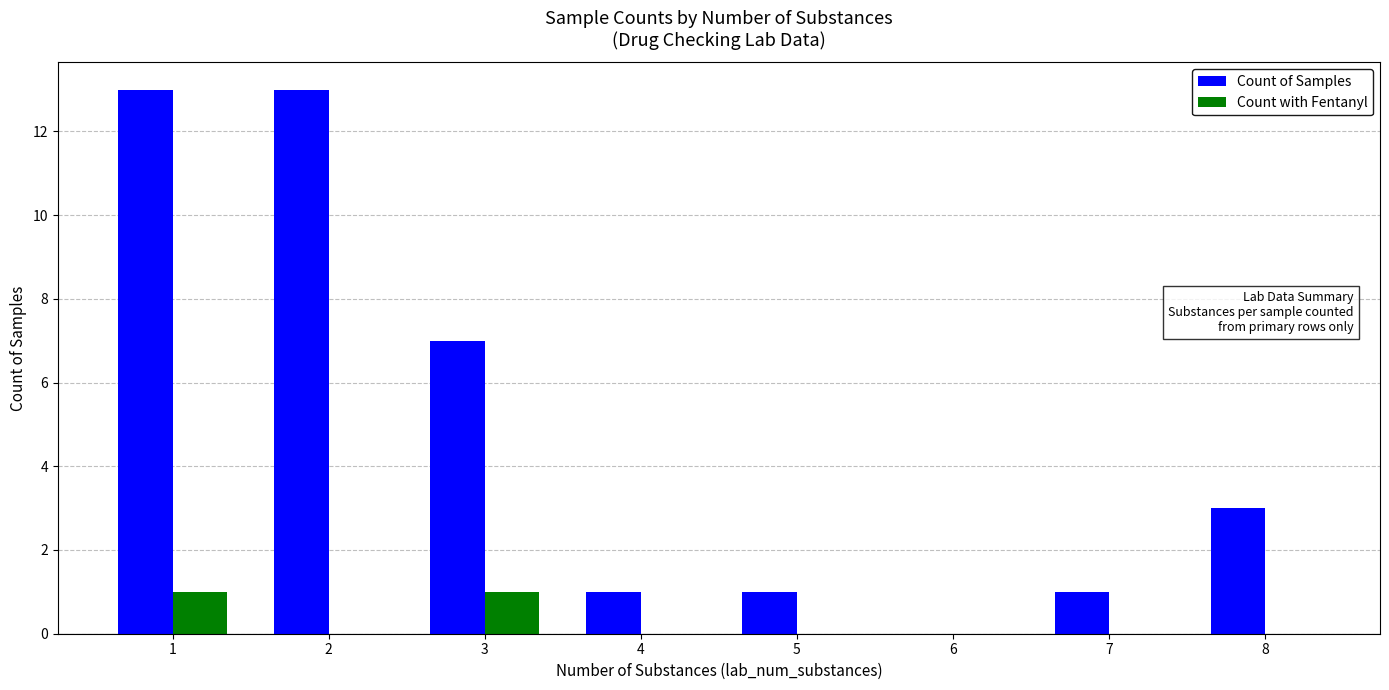

True or false: Count with Fentanyl has a value of 1 at 3.

True